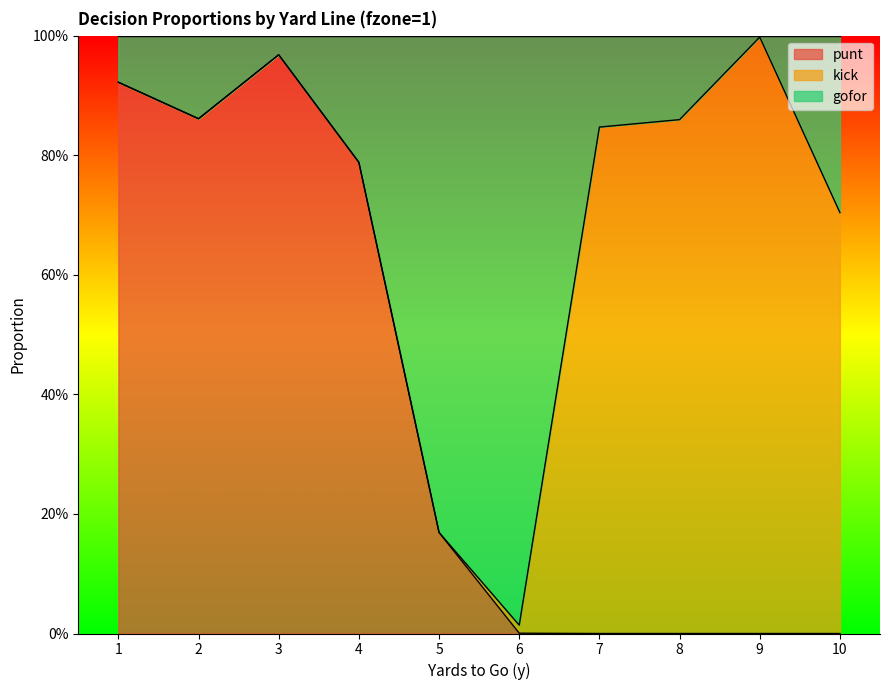

What is the difference between the maximum and minimum values in the punt series?

1.0